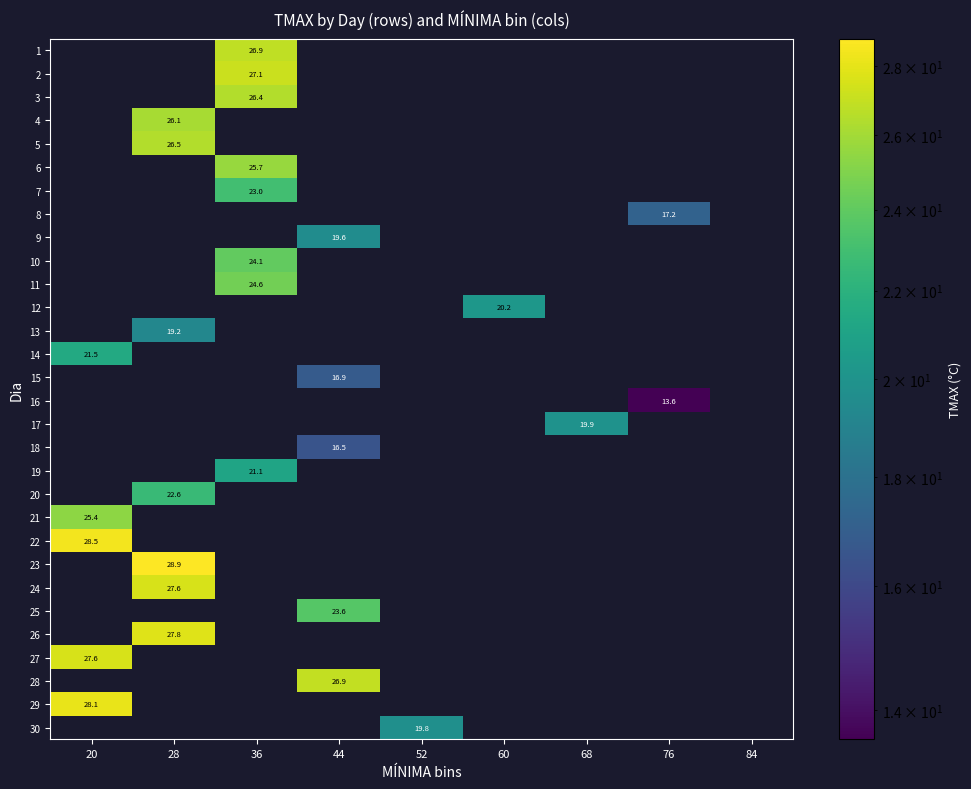

List the series in order of their peak value, lowest first.

16, 18, 15, 8, 13, 9, 30, 17, 12, 19, 14, 20, 7, 25, 10, 11, 21, 6, 4, 3, 5, 1, 28, 2, 24, 27, 26, 29, 22, 23